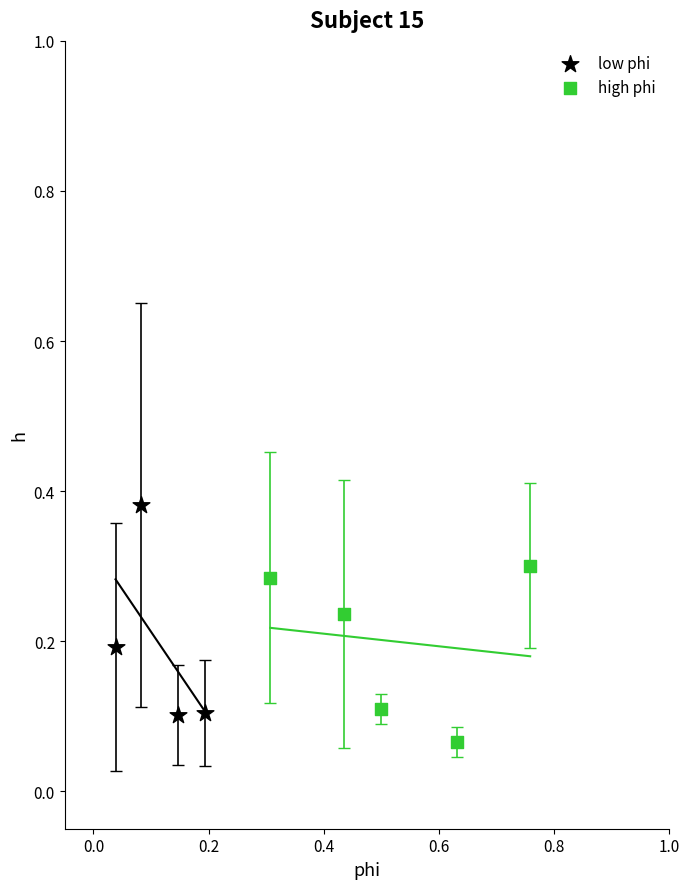

What are all the series names shown in the legend?

low phi, high phi